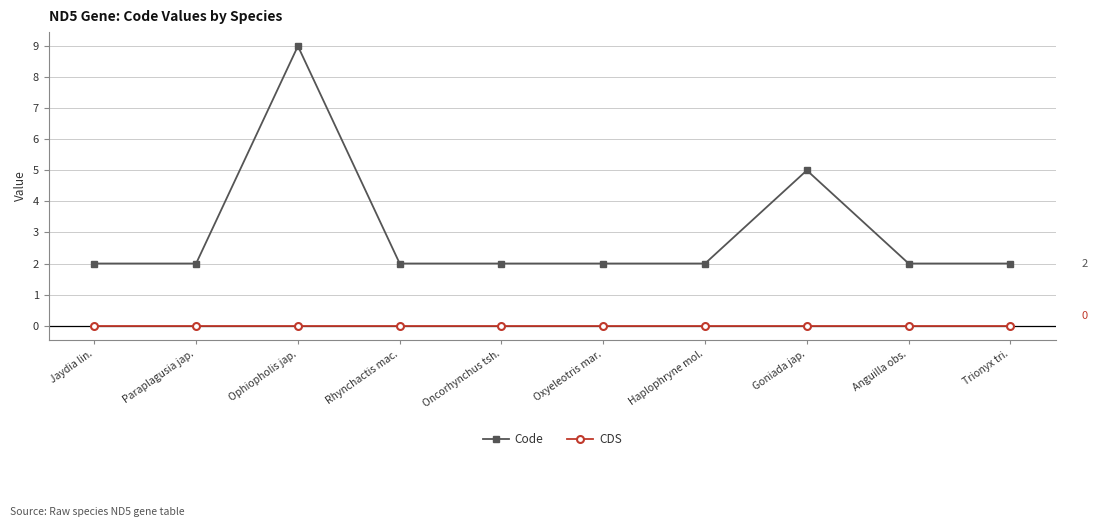

Reading left to right, extract all data points from this chart.

Code: Jaydia lin.=2	Paraplagusia jap.=2	Ophiopholis jap.=9	Rhynchactis mac.=2	Oncorhynchus tsh.=2	Oxyeleotris mar.=2	Haplophryne mol.=2	Goniada jap.=5	Anguilla obs.=2	Trionyx tri.=2
CDS: Jaydia lin.=0	Paraplagusia jap.=0	Ophiopholis jap.=0	Rhynchactis mac.=0	Oncorhynchus tsh.=0	Oxyeleotris mar.=0	Haplophryne mol.=0	Goniada jap.=0	Anguilla obs.=0	Trionyx tri.=0